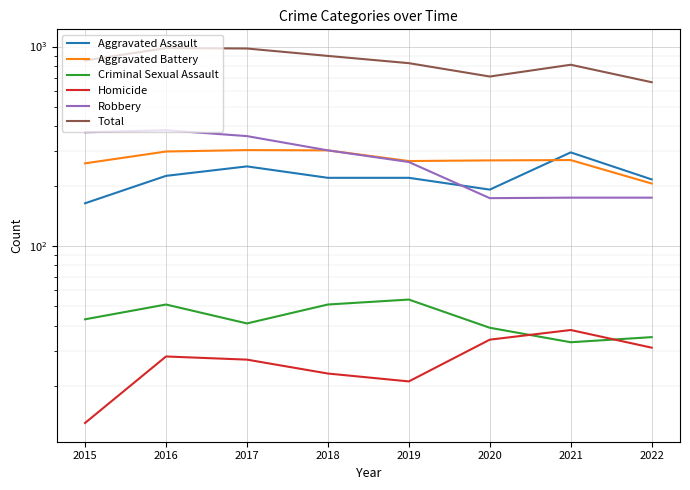

What is the difference between the Robbery values at 2015 and 2017?

16